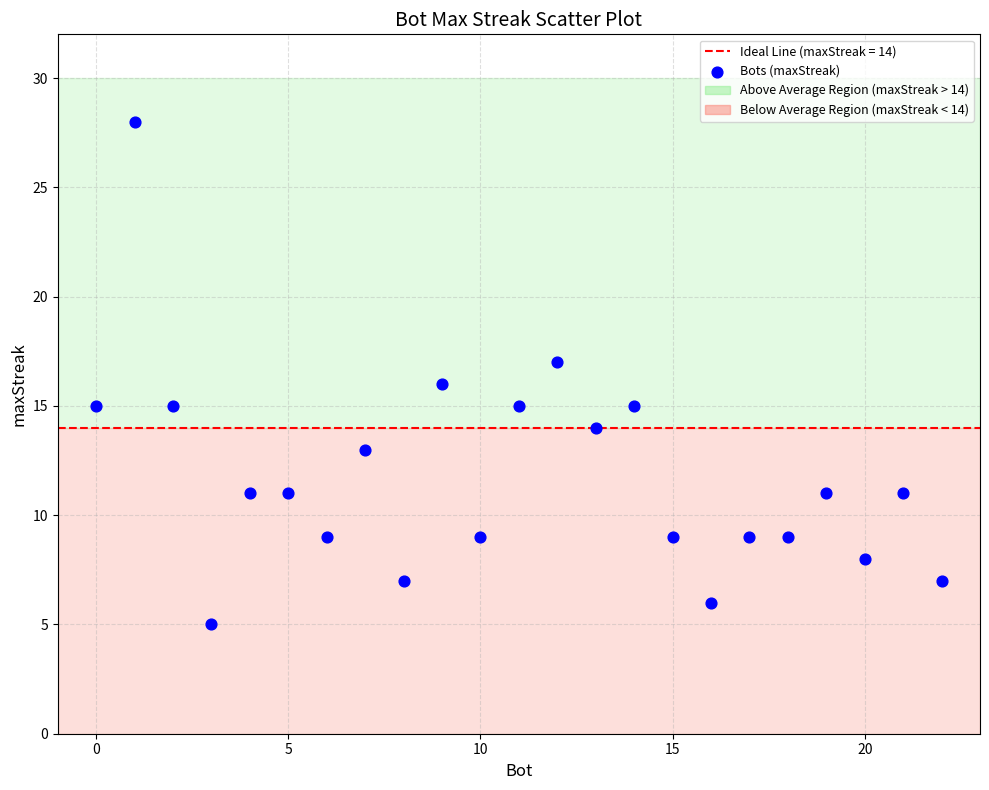

What is the range of Y values (max minus min)?

23